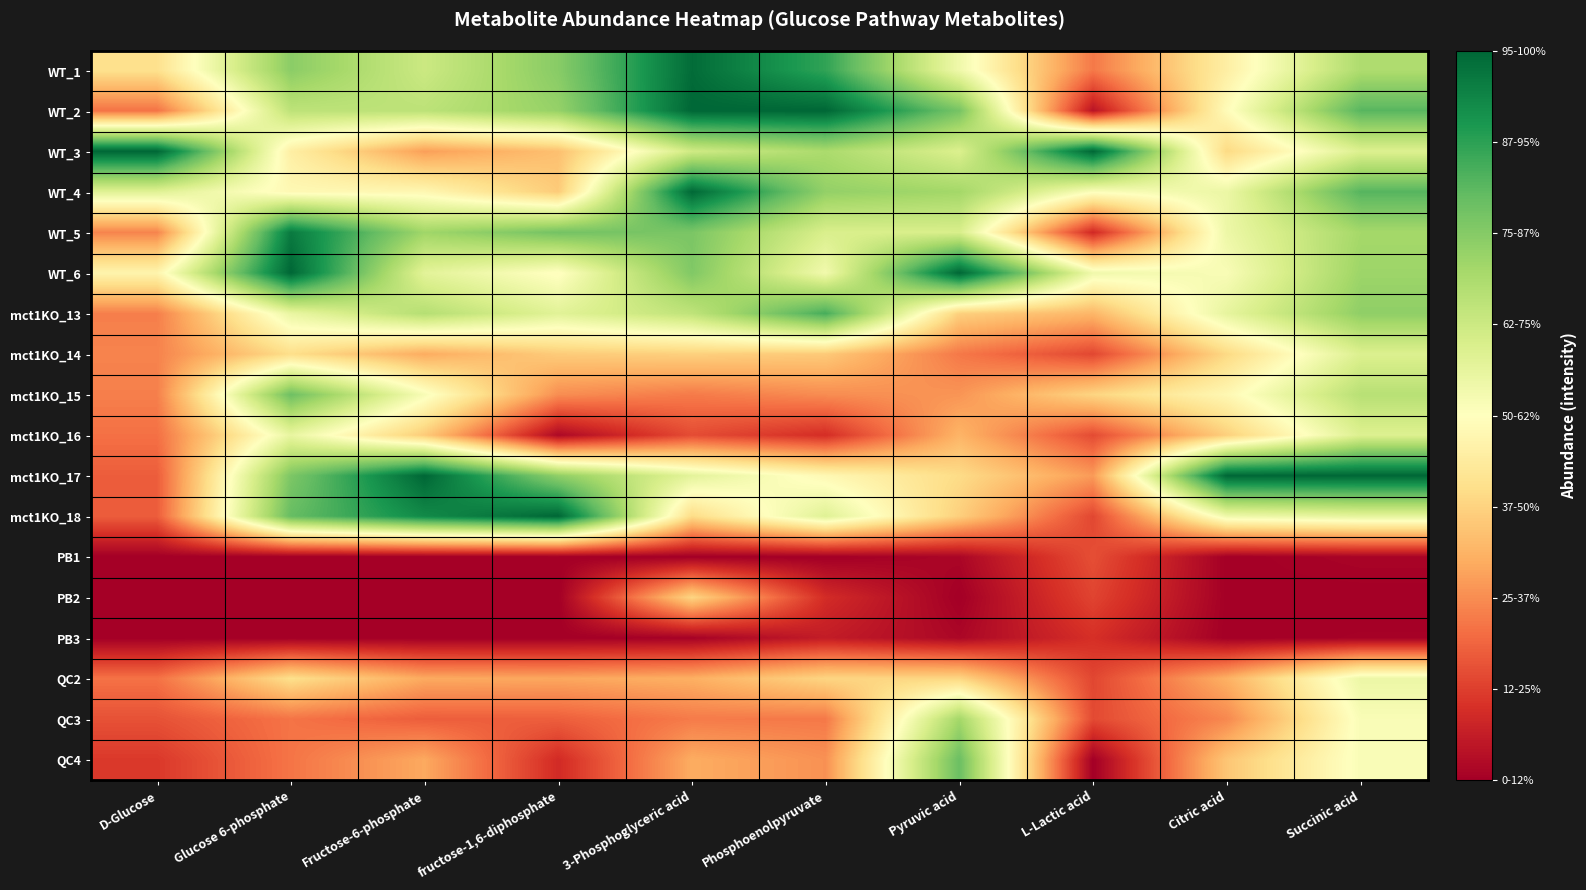

Between D-Glucose and Phosphoenolpyruvate, which is larger?

Phosphoenolpyruvate